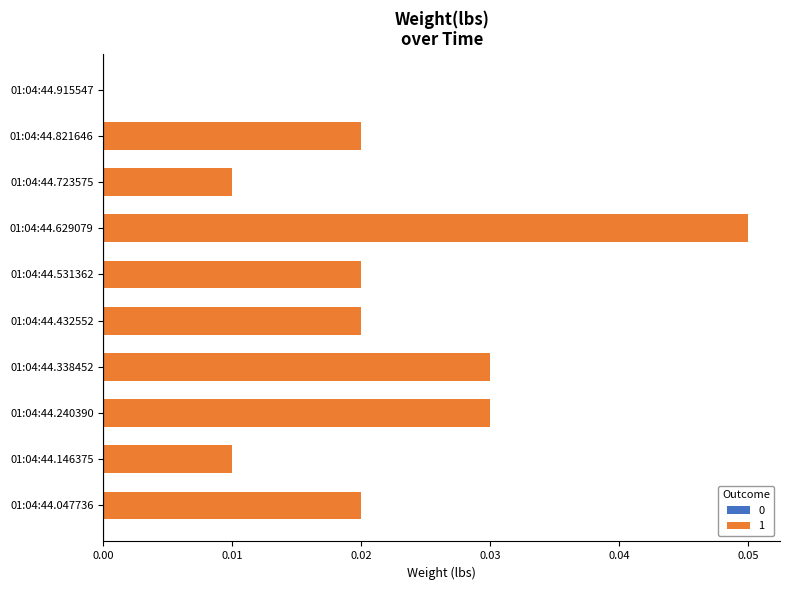

Which has a higher value, 01:04:44.047736 or 01:04:44.338452?

01:04:44.338452